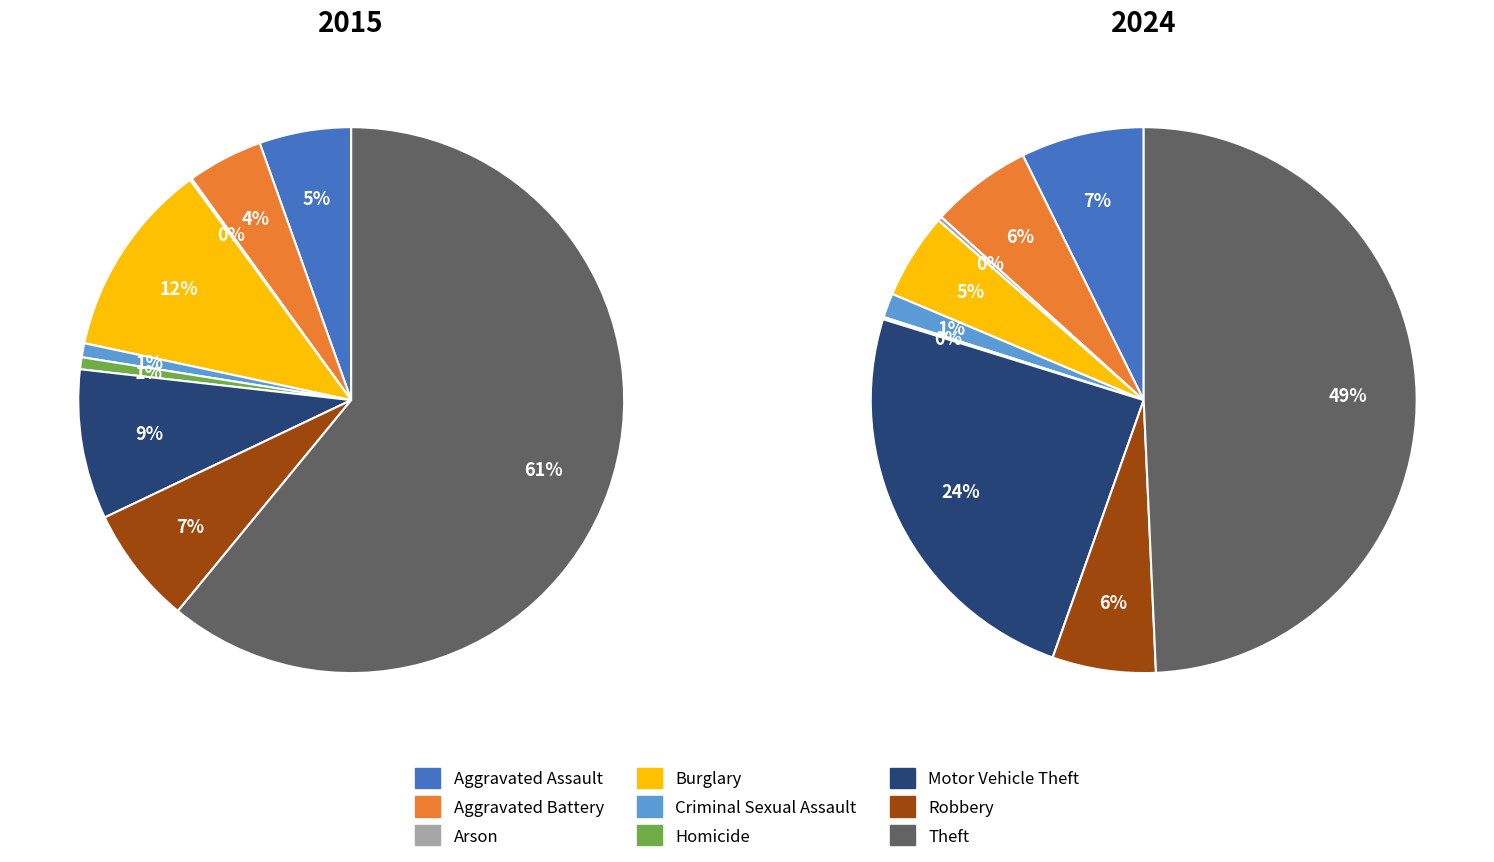

How many slices are in this pie chart?

9